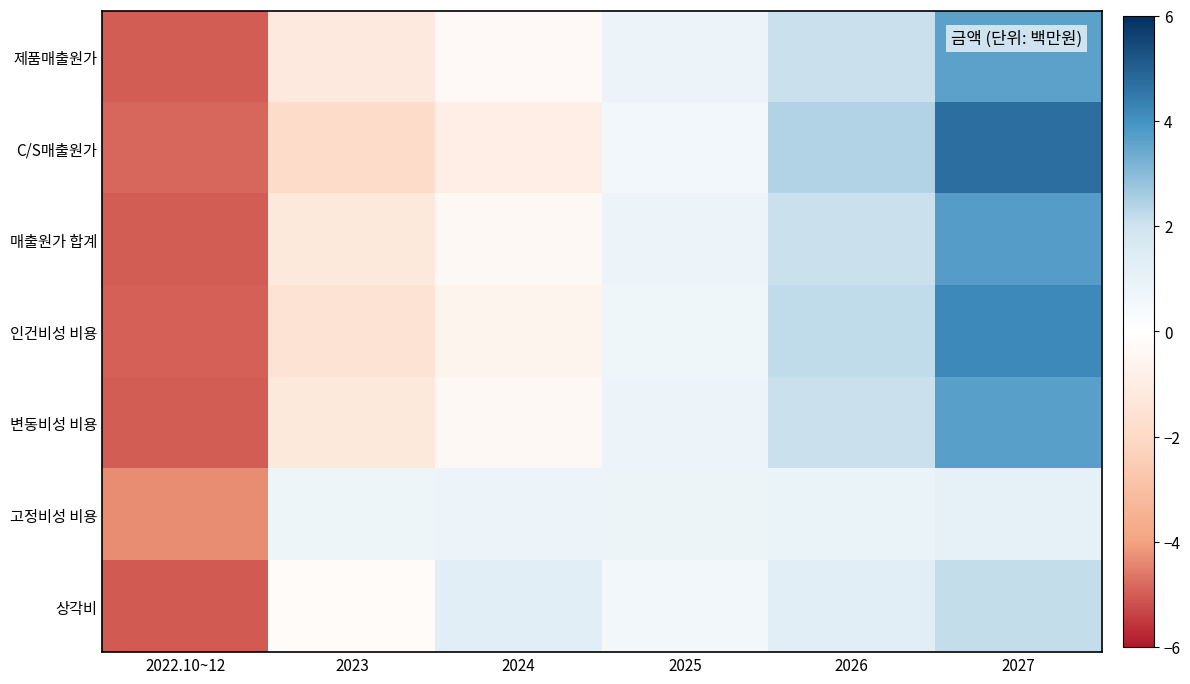

At 2022.10~12, list the series in order from largest to smallest.

고정비성 비용, C/S매출원가, 인건비성 비용, 매출원가 합계, 변동비성 비용, 제품매출원가, 상각비